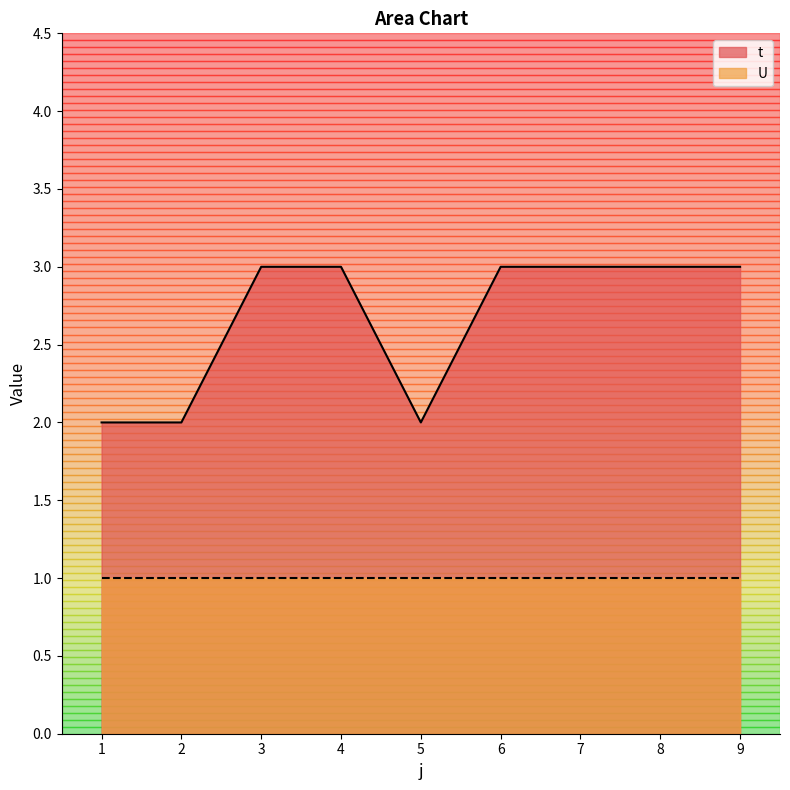

What is the sum of the values at 4 and 5?

5